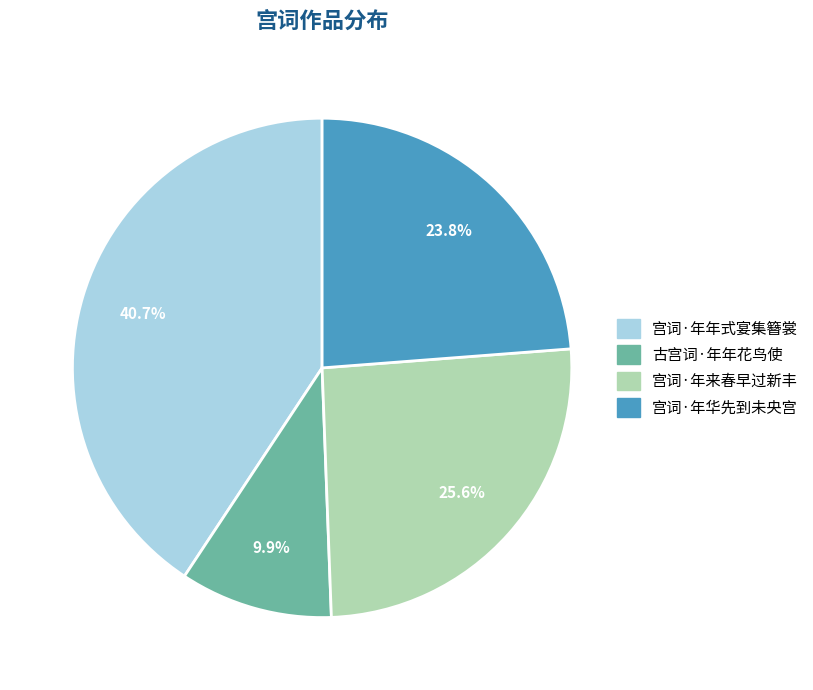

Which has a higher value, 宫词·年来春早过新丰 or 宫词·年华先到未央宫?

宫词·年来春早过新丰